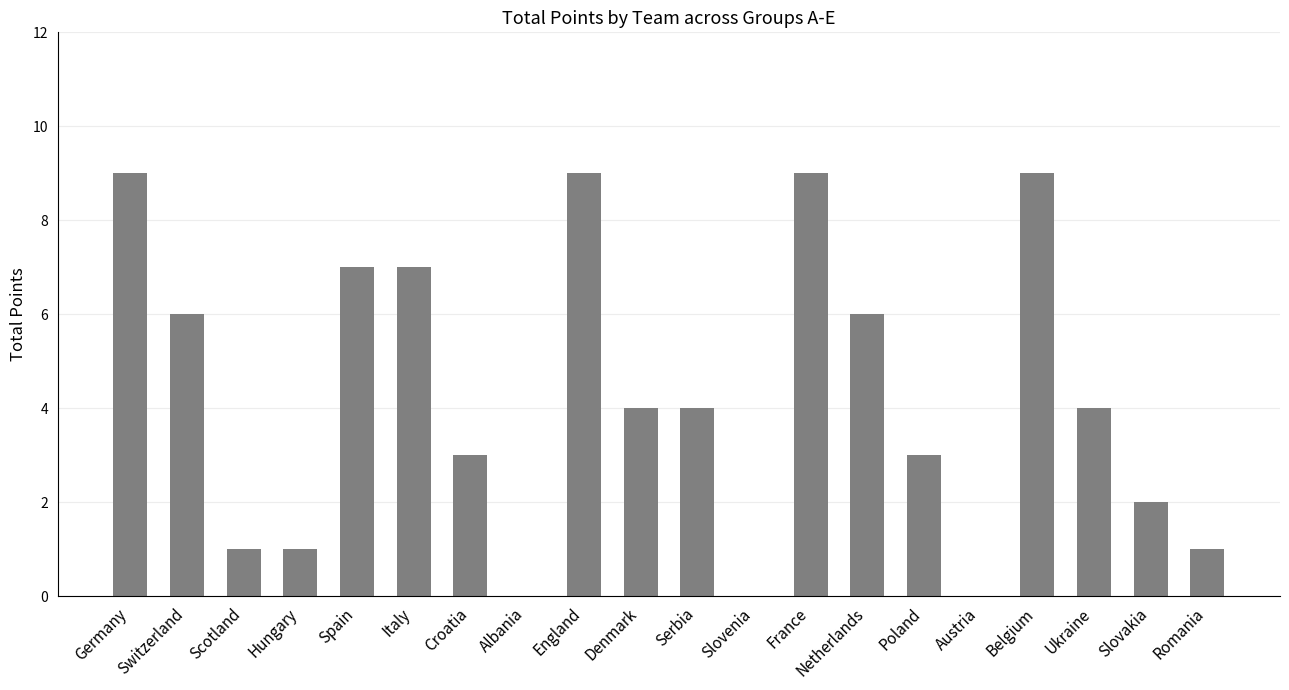

Count the values in the range 1 to 7.

13